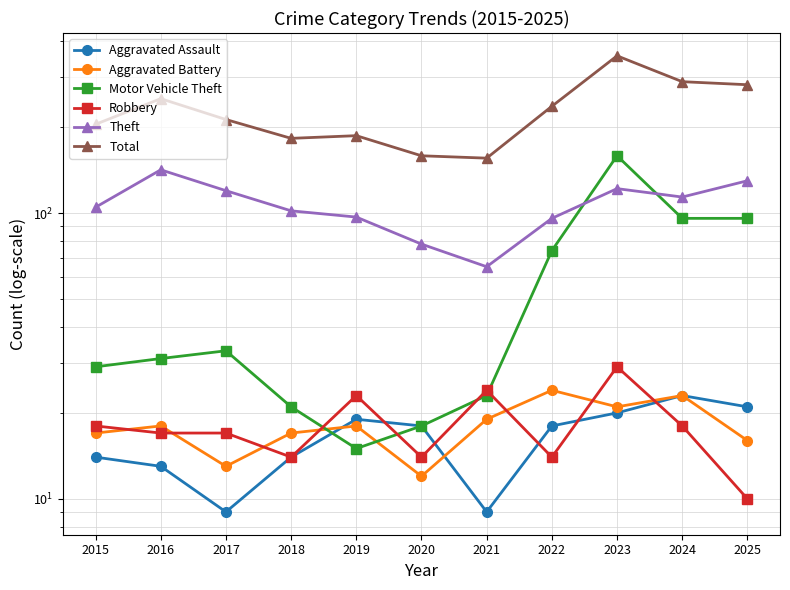

True or false: Motor Vehicle Theft has more than 1 interior local peaks.

True